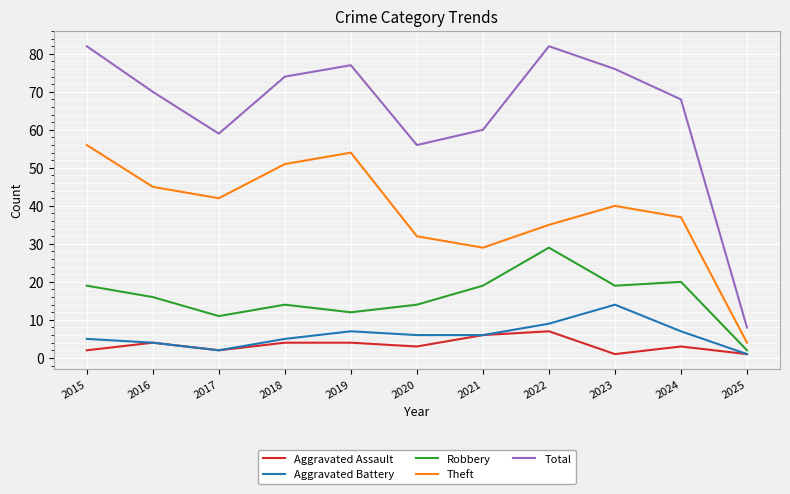

True or false: Aggravated Battery and Theft cross at least once.

False